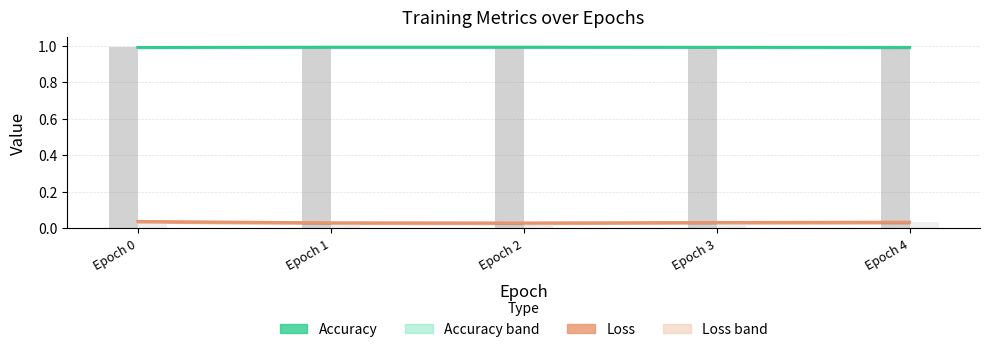

The loss bars series shows 0.0 at Epoch 4. True or false?

True